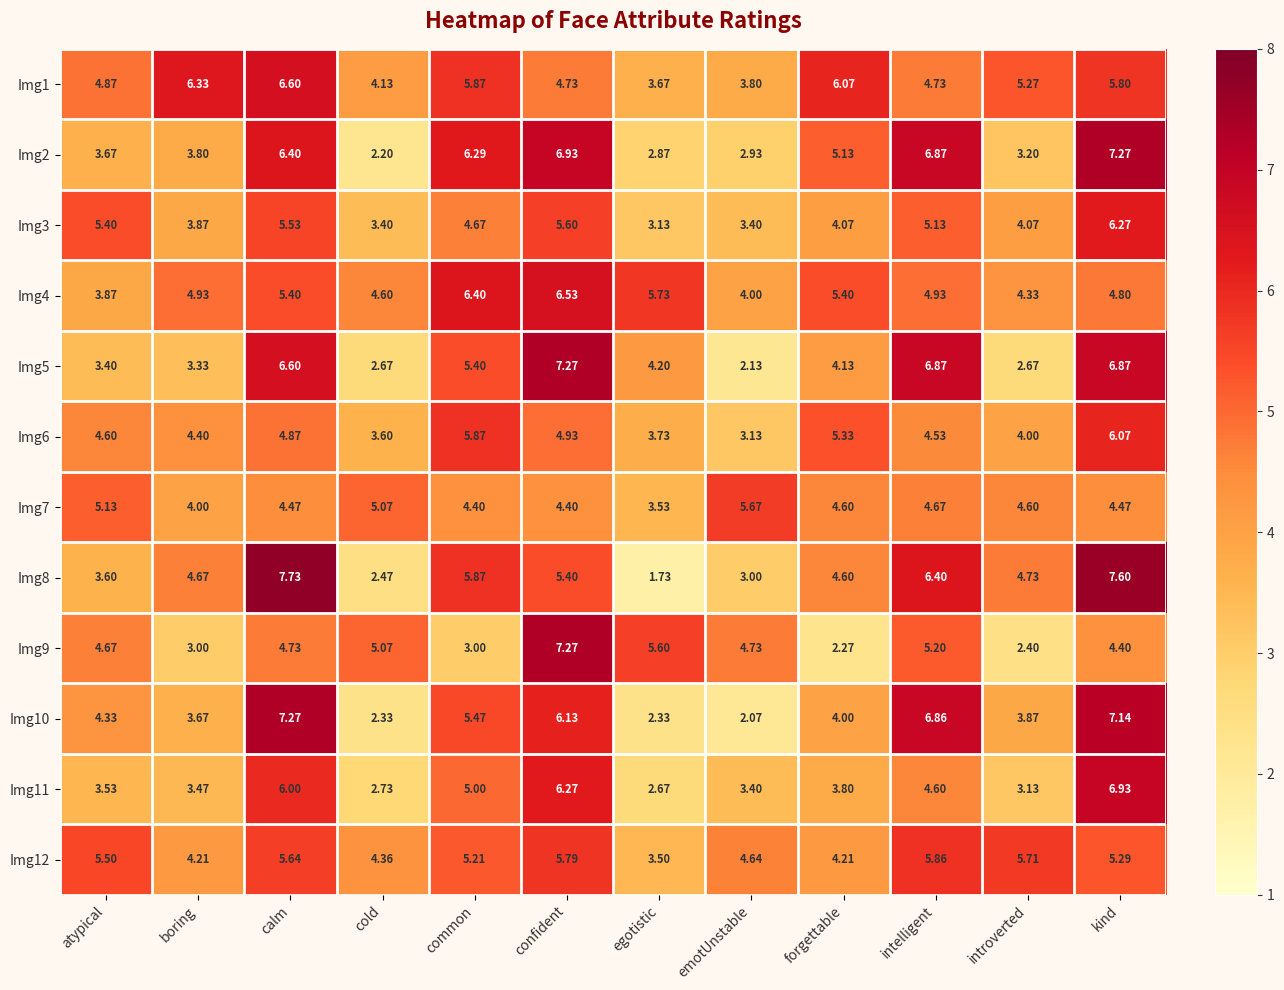

At which category is the sum across all series the highest?

kind